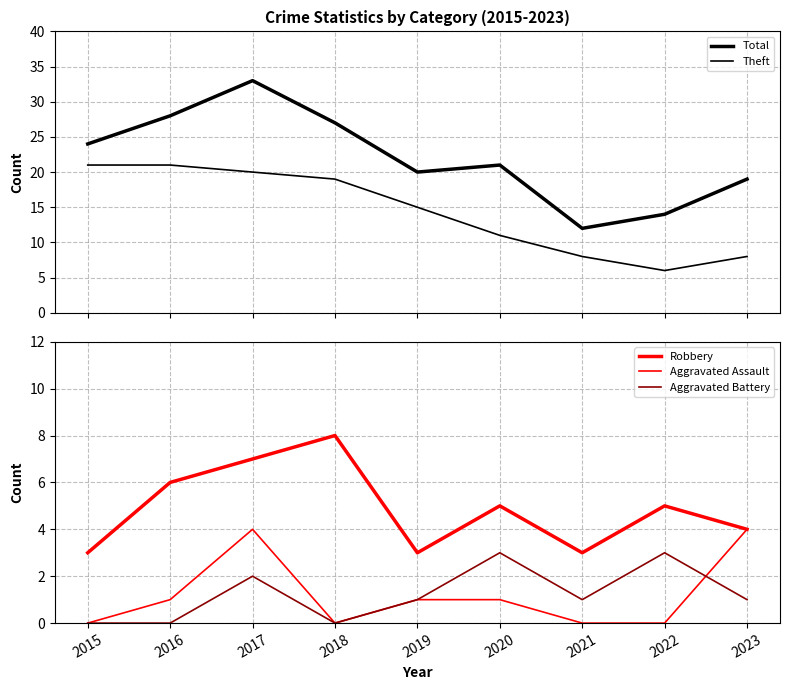

Which series has the widest spread of values?

Total